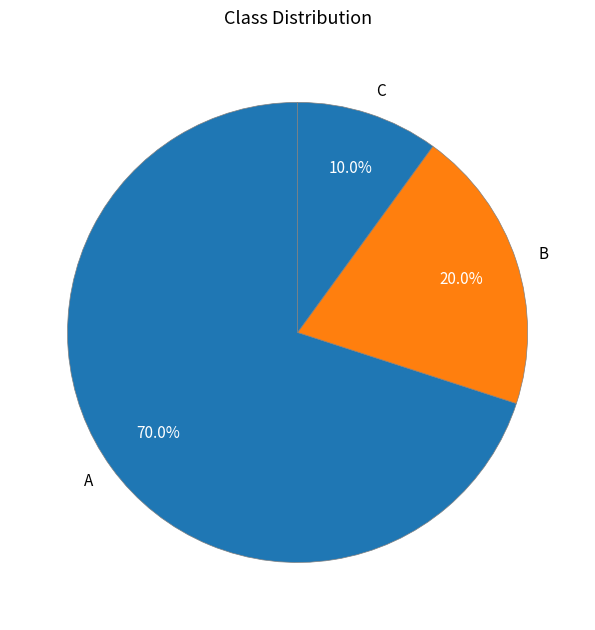

Is A the majority of the pie?

Yes